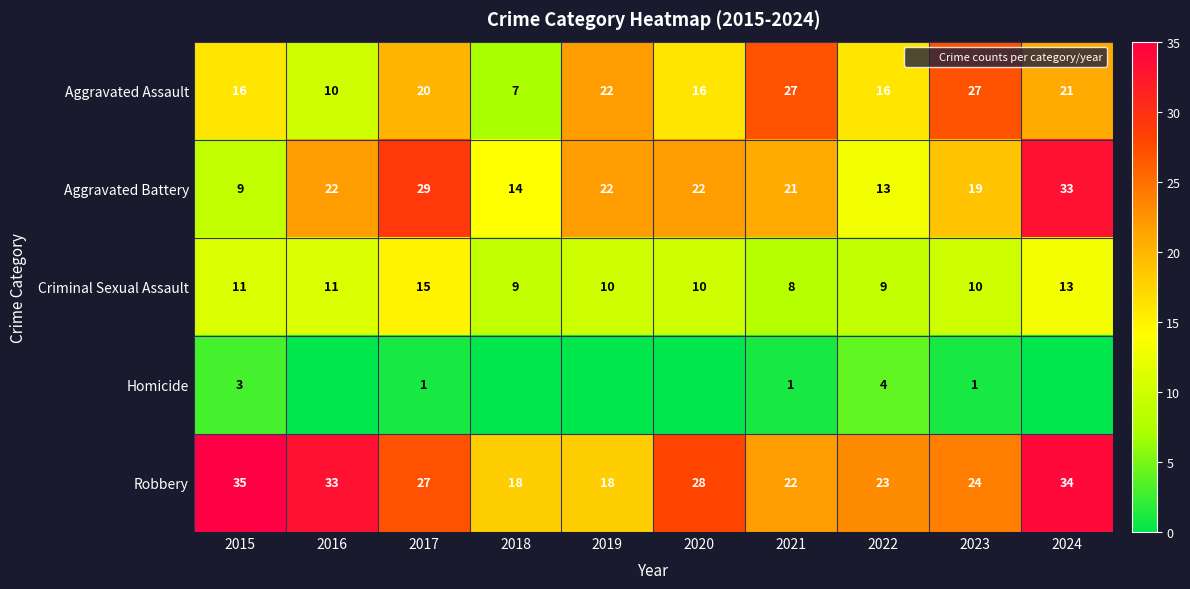

What is the total value across all series at 2022?

65